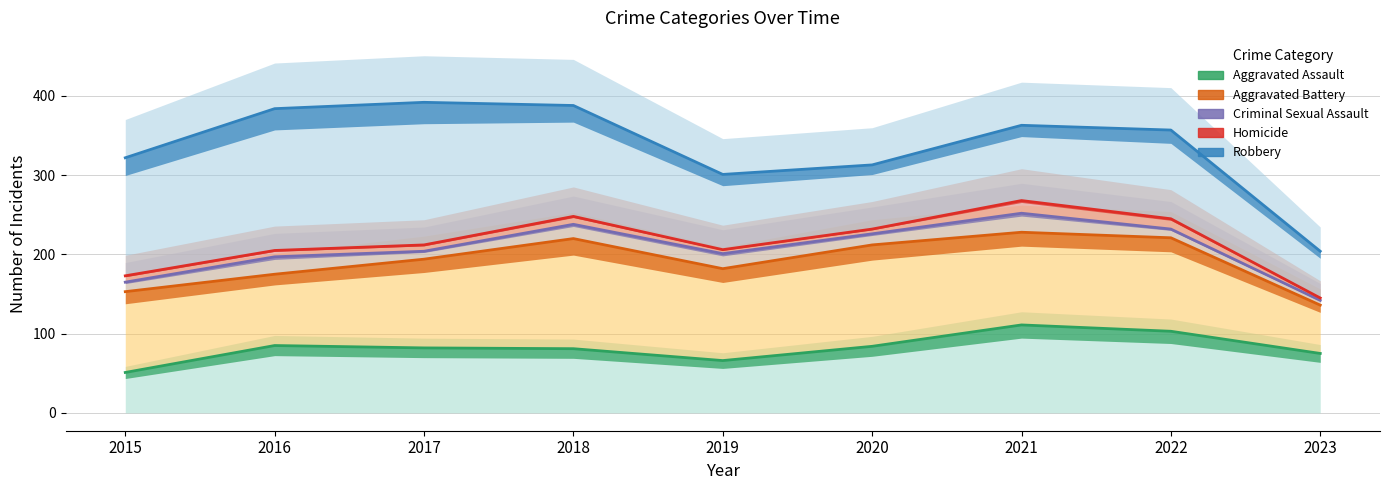

Rank the series at 2020 from lowest to highest value.

Aggravated Assault, Aggravated Battery, Criminal Sexual Assault, Homicide, Robbery